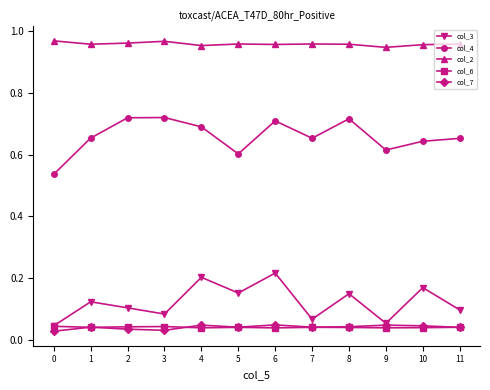

Which series has the widest spread of values?

col_4